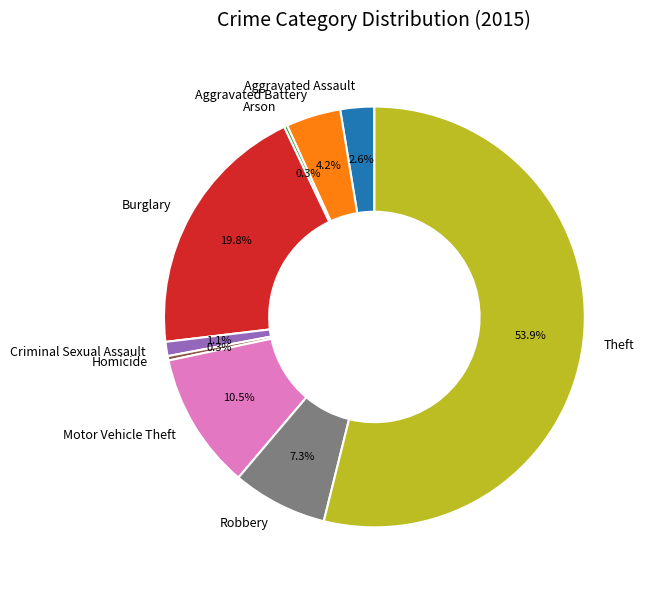

What is the largest slice in the pie chart?

Theft